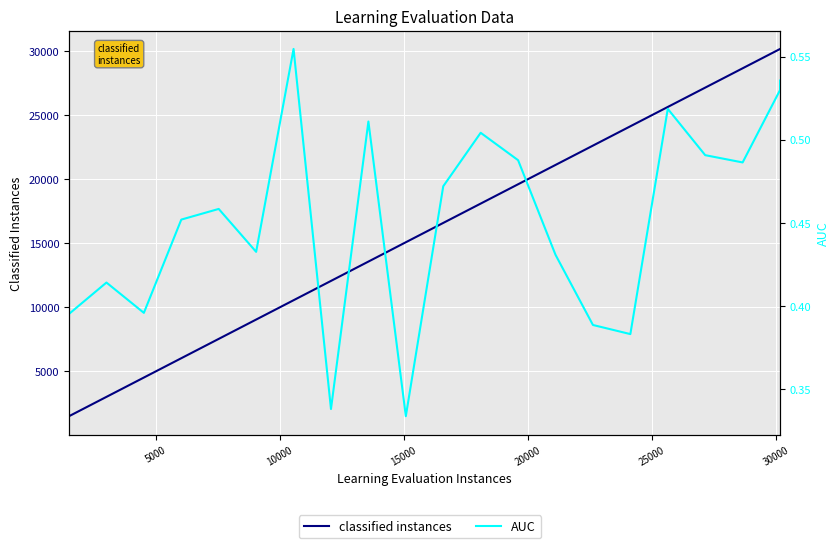

True or false: AUC and classified instances intersect in this chart.

False